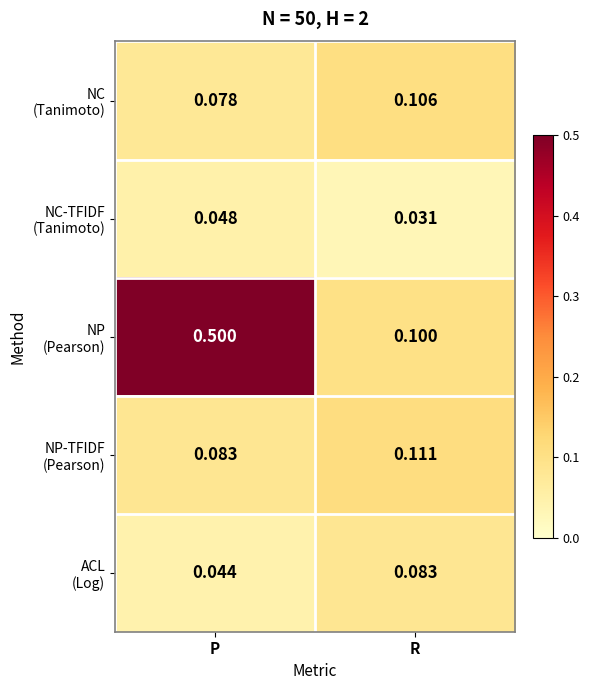

At which category is the sum across all series the highest?

P